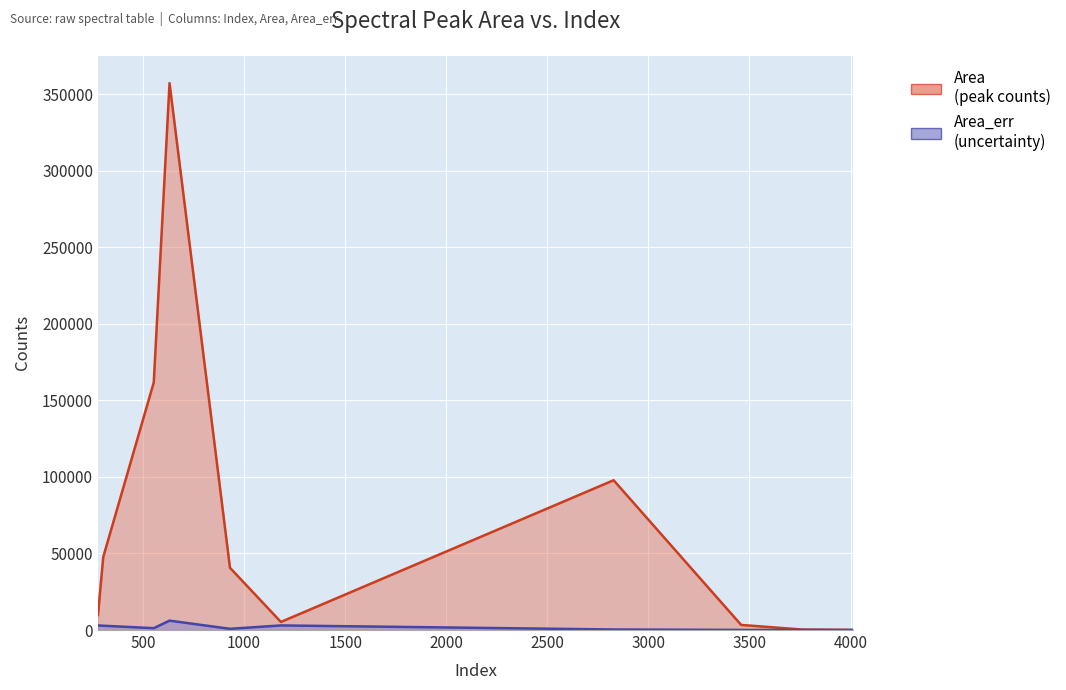

Rank the series by their average value, from lowest to highest.

Area_err, Area